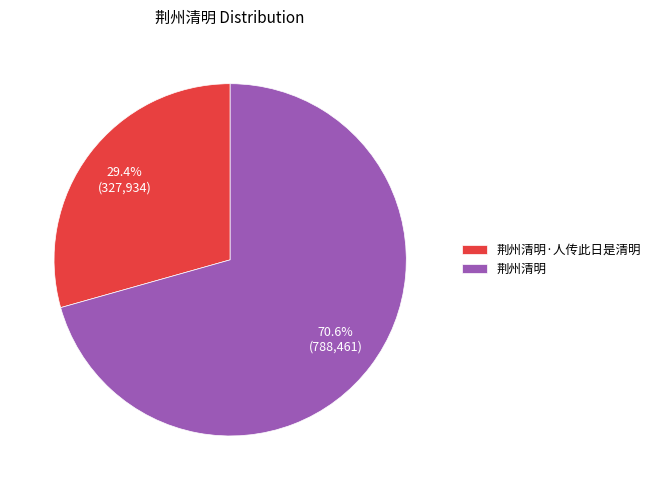

What percentage is NOT represented by 荆州清明?

29.4%